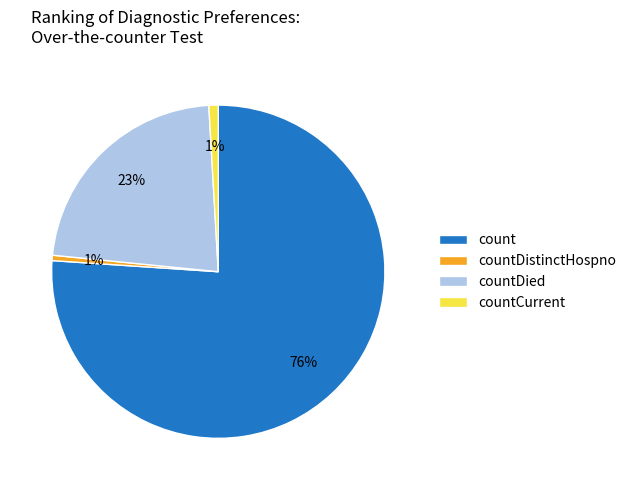

Which has a higher value, countDistinctHospno or countDied?

countDied